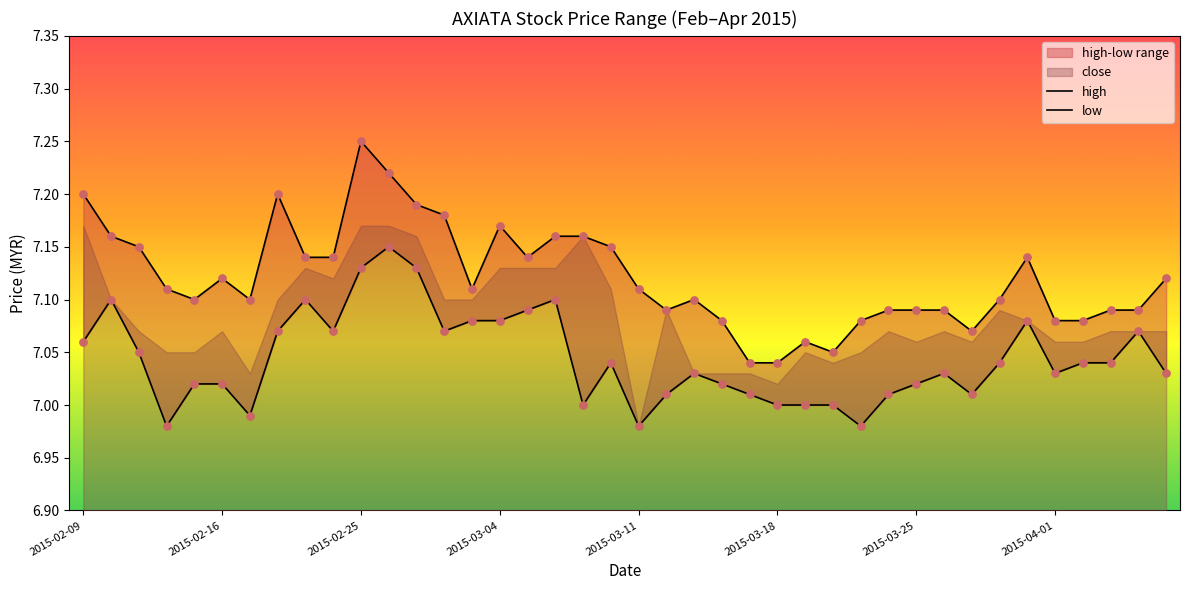

Which series contains the lowest Y value?

low